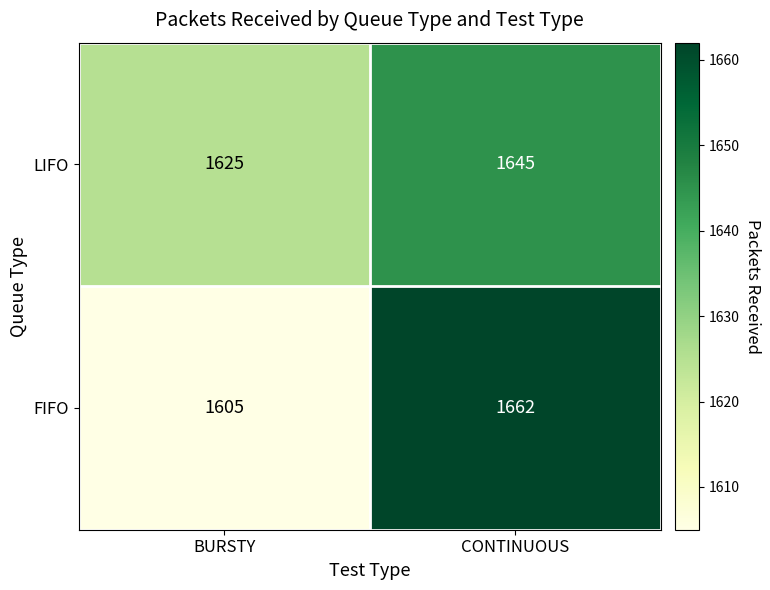

What is the greatest value displayed?

1662